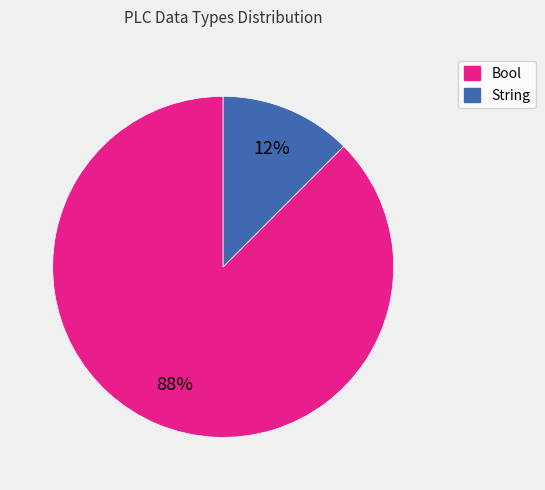

Is it true that Bool is 88% of the pie?

True